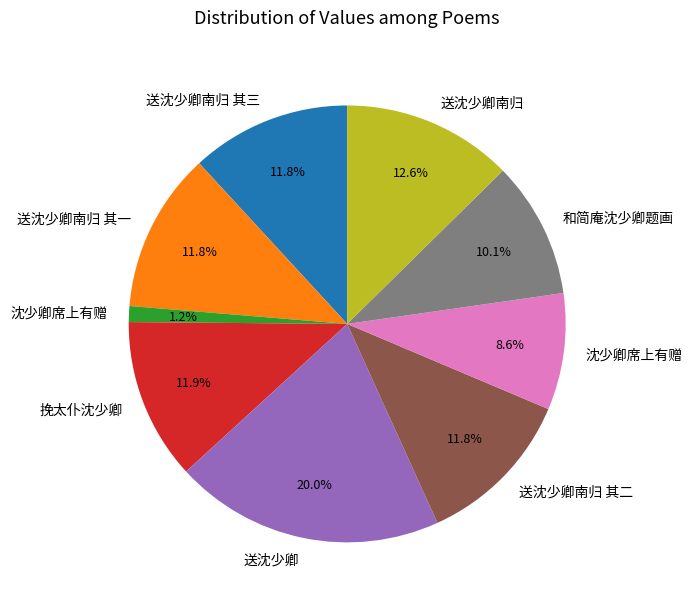

Is there any slice that represents more than half of the pie?

No